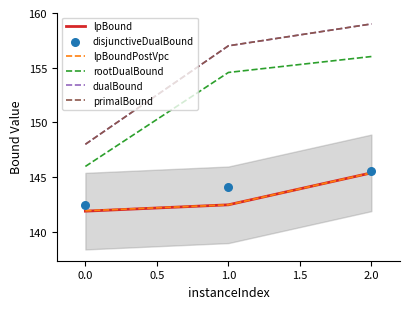

At how many categories does at least one series exceed 157?

1